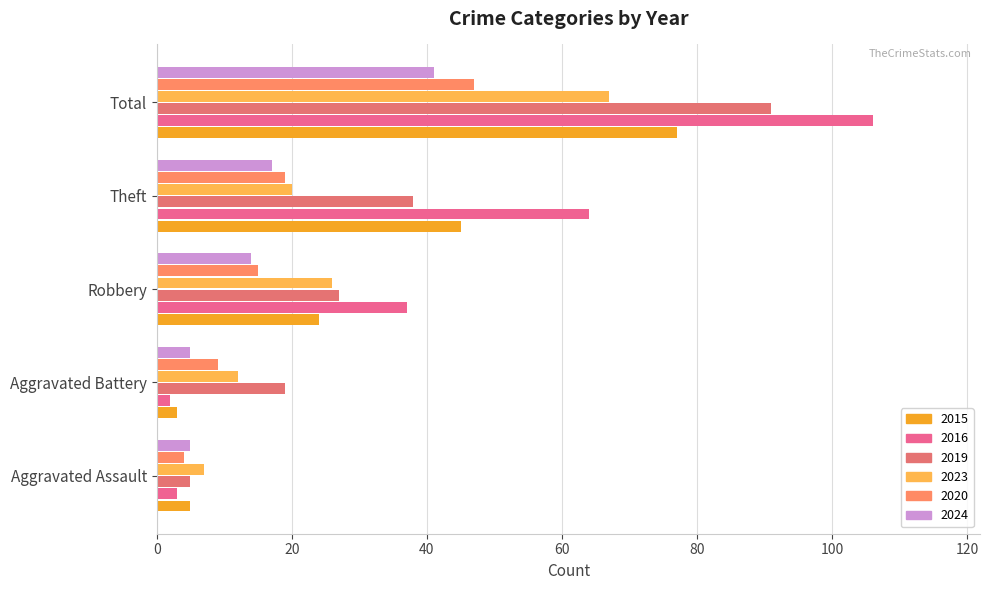

What is the sum of the 2024 values at Robbery and Aggravated Assault?

19